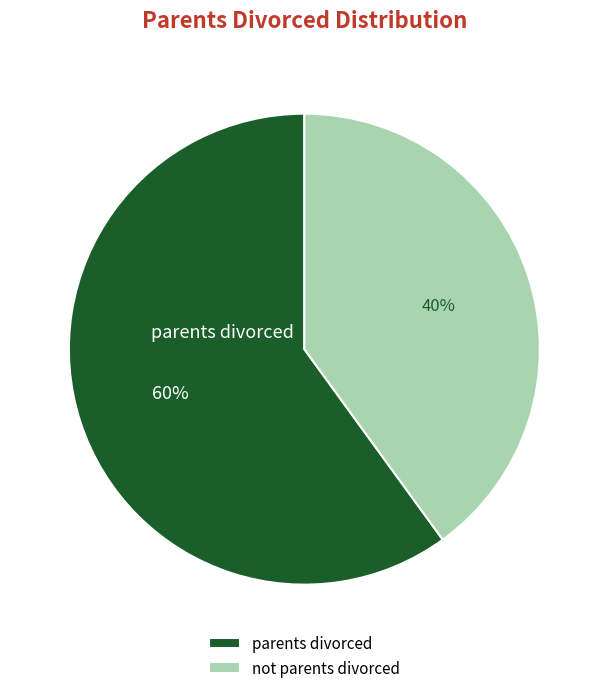

To the nearest percent, what percentage of the pie is parents divorced?

60%